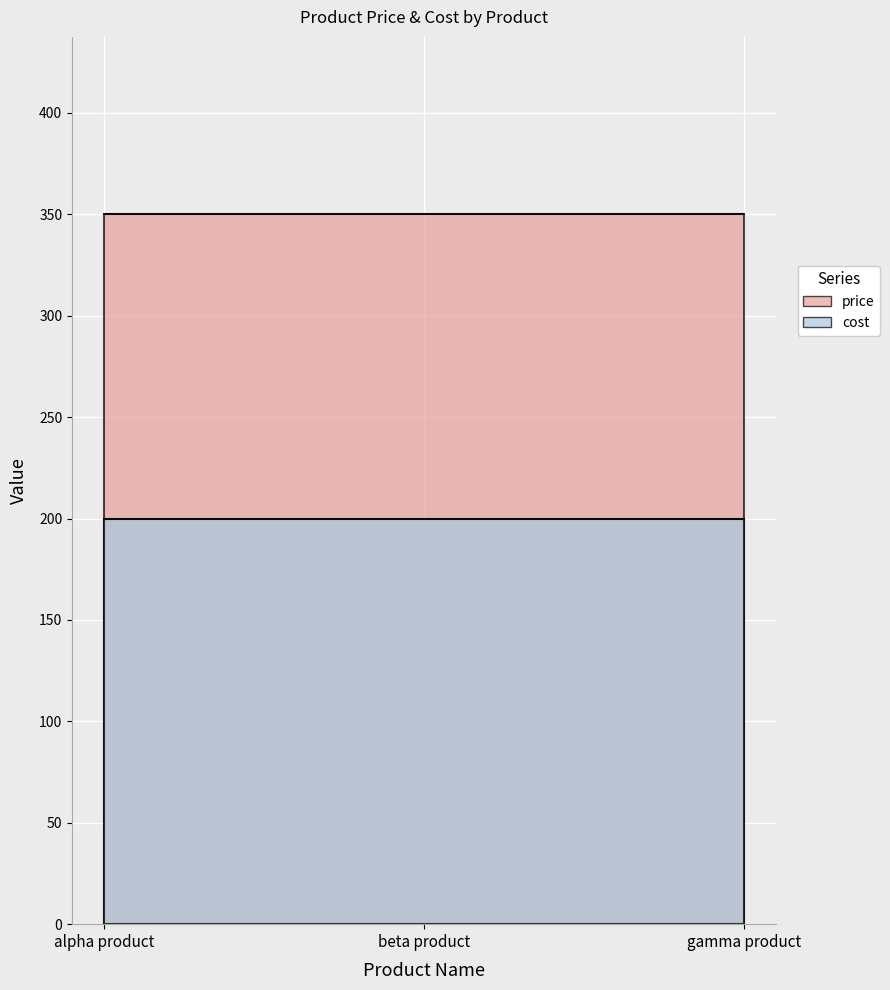

What is the value of the cost point at the 3rd from the left?

200